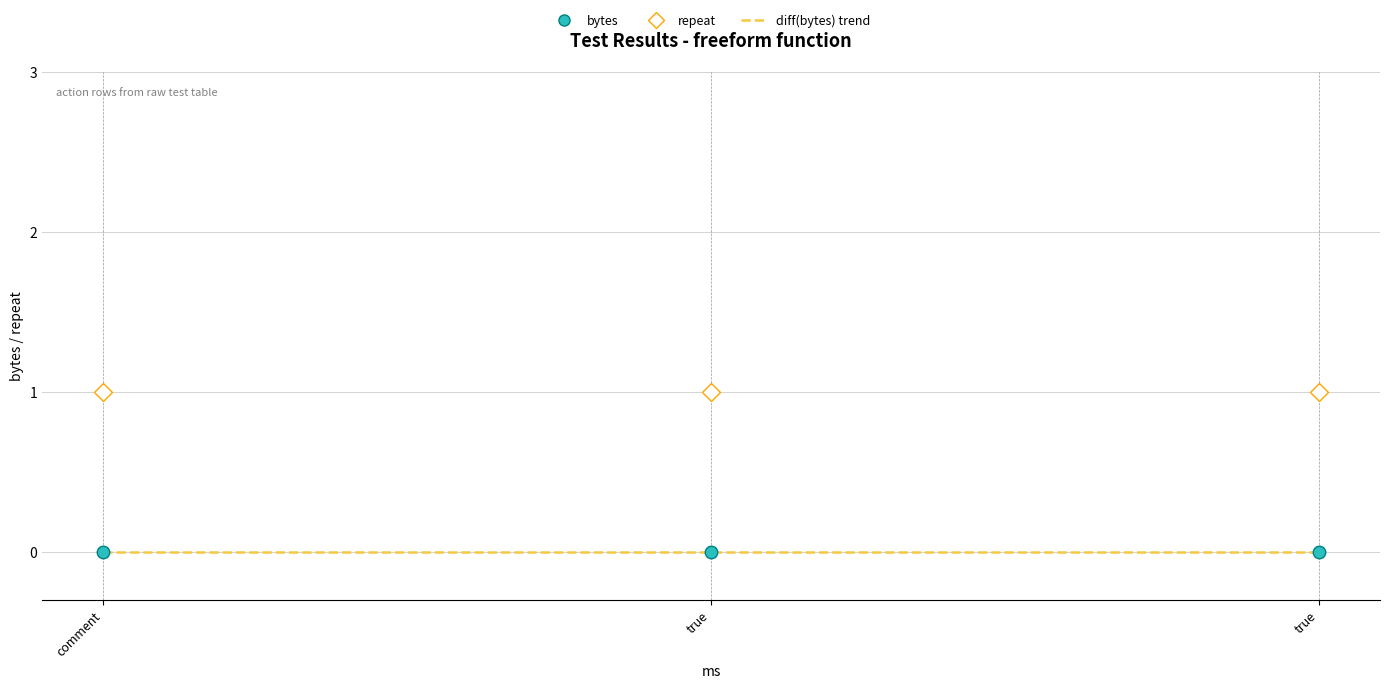

The value of repeat at true is 1. True or false?

True